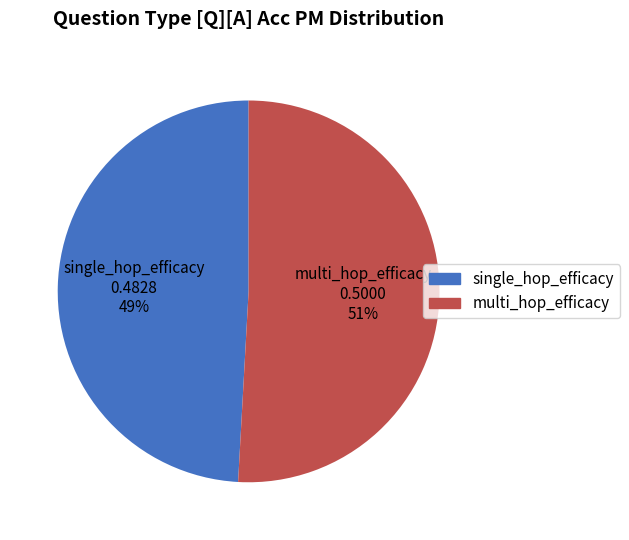

Is it true that multi_hop_efficacy is 58% of the pie?

False